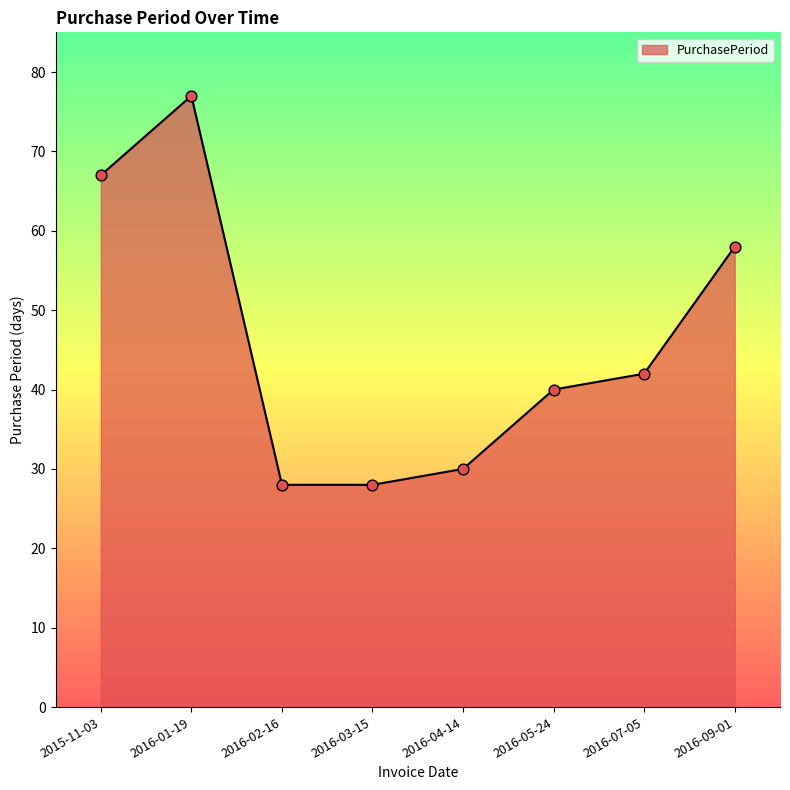

What is the change in value from 2016-02-16 to 2016-09-01?

+30